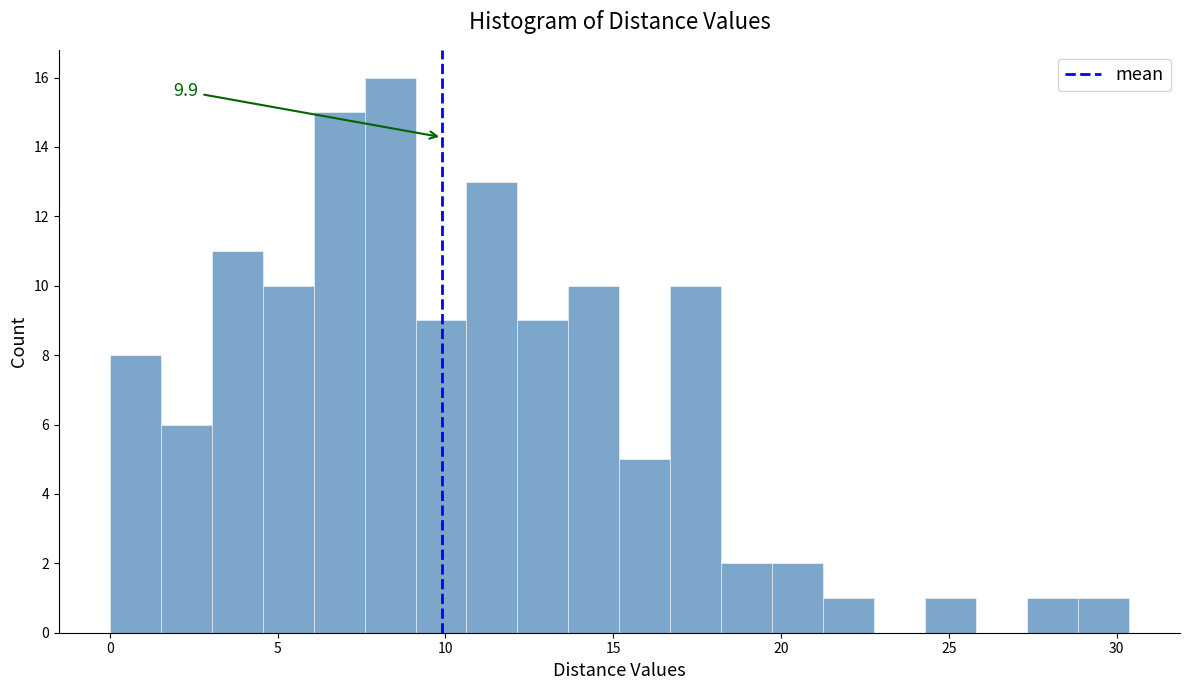

Read against the x-axis, roughly where is the centre of the tallest bar?

8.5